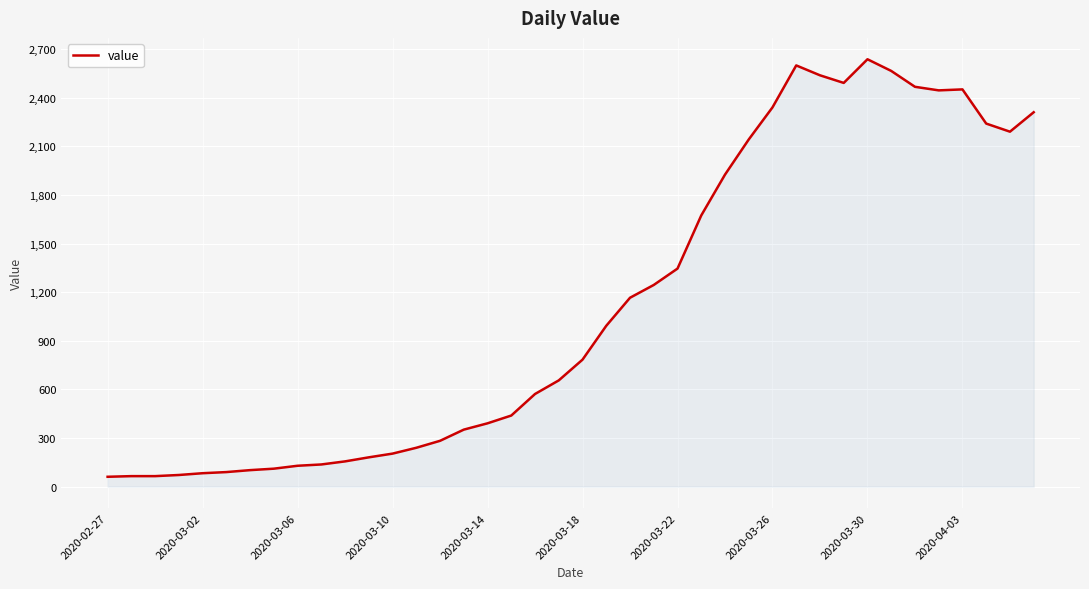

What is the minimum value shown in the chart?

61